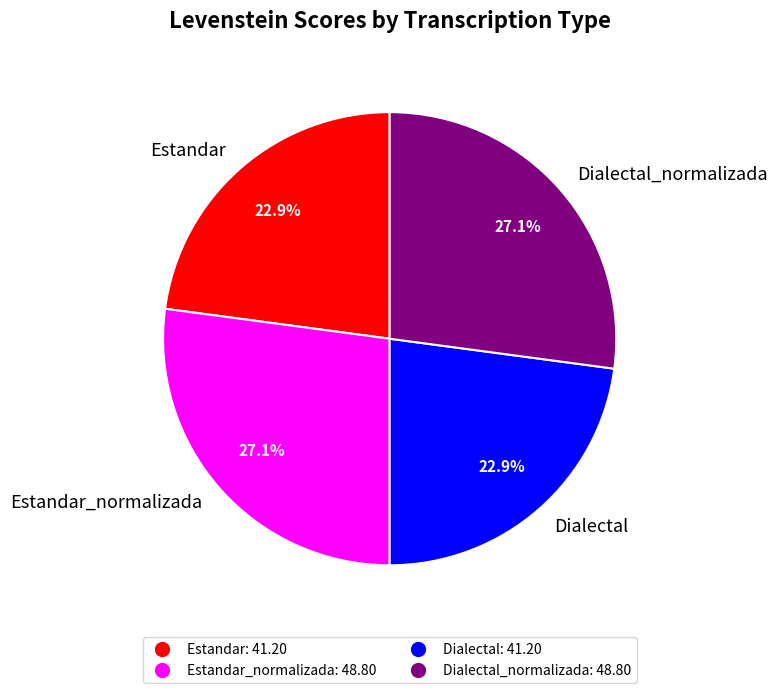

Is Dialectal the majority of the pie?

No